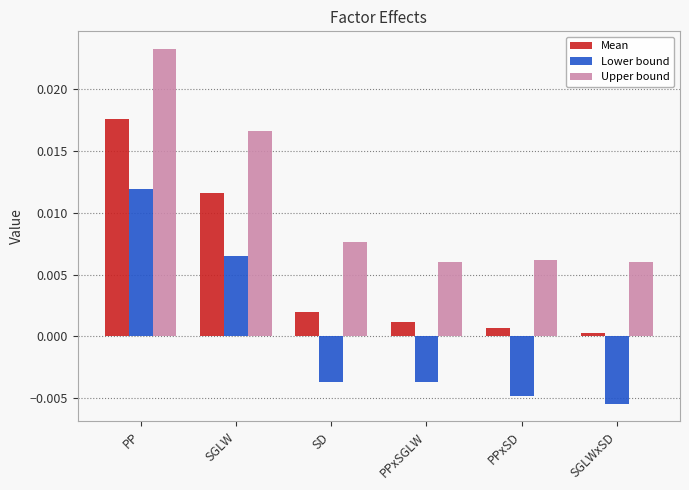

Count the Lower bound values in the range 0 to 1.

2